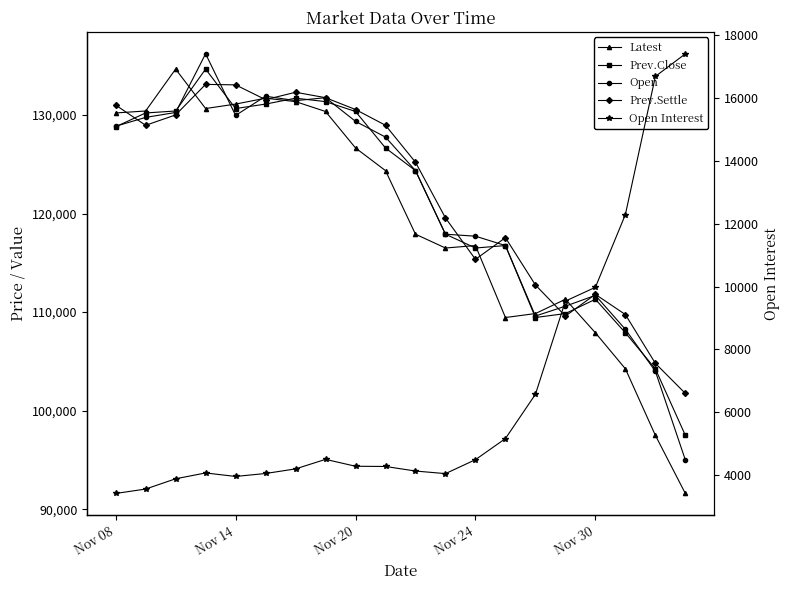

The value of Open Interest at Nov 20 is 916. True or false?

False